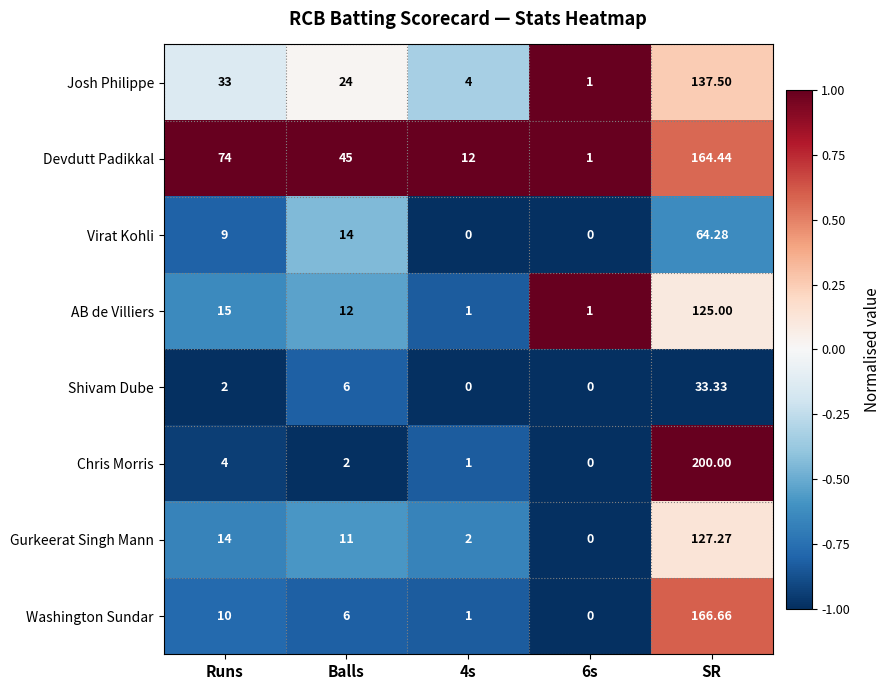

Which series has the largest total across all categories?

Devdutt Padikkal